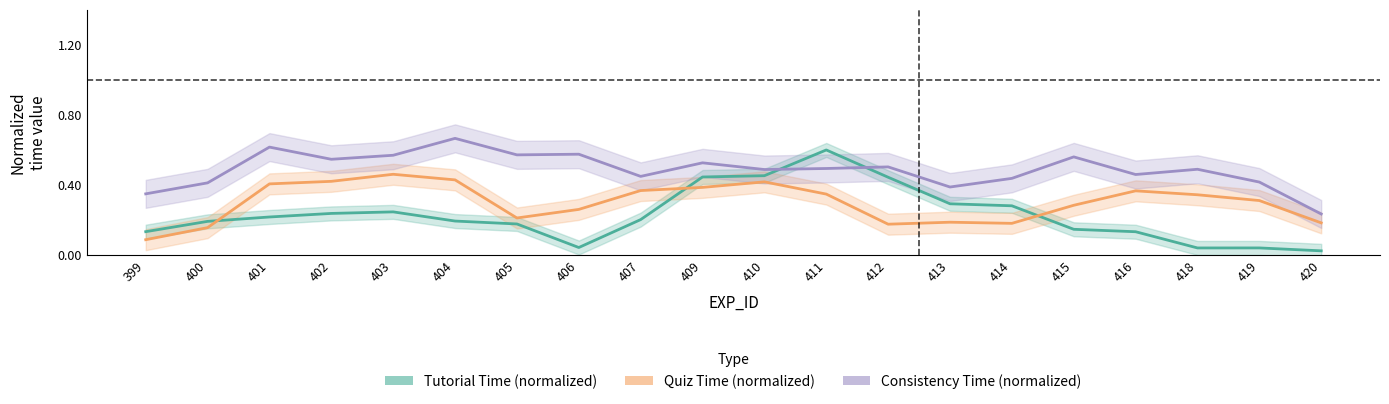

Reading left to right, what are all the values shown in this chart?

Tutorial Time (normalized): 0.1	0.2	0.2	0.2	0.2	0.2	0.2	0.0	0.2	0.4	0.5	0.6	0.4	0.3	0.3	0.1	0.1	0.0	0.0	0.0
Quiz Time (normalized): 0.1	0.2	0.4	0.4	0.5	0.4	0.2	0.3	0.4	0.4	0.4	0.3	0.2	0.2	0.2	0.3	0.4	0.3	0.3	0.2
Consistency Time (normalized): 0.3	0.4	0.6	0.5	0.6	0.7	0.6	0.6	0.4	0.5	0.5	0.5	0.5	0.4	0.4	0.6	0.5	0.5	0.4	0.2